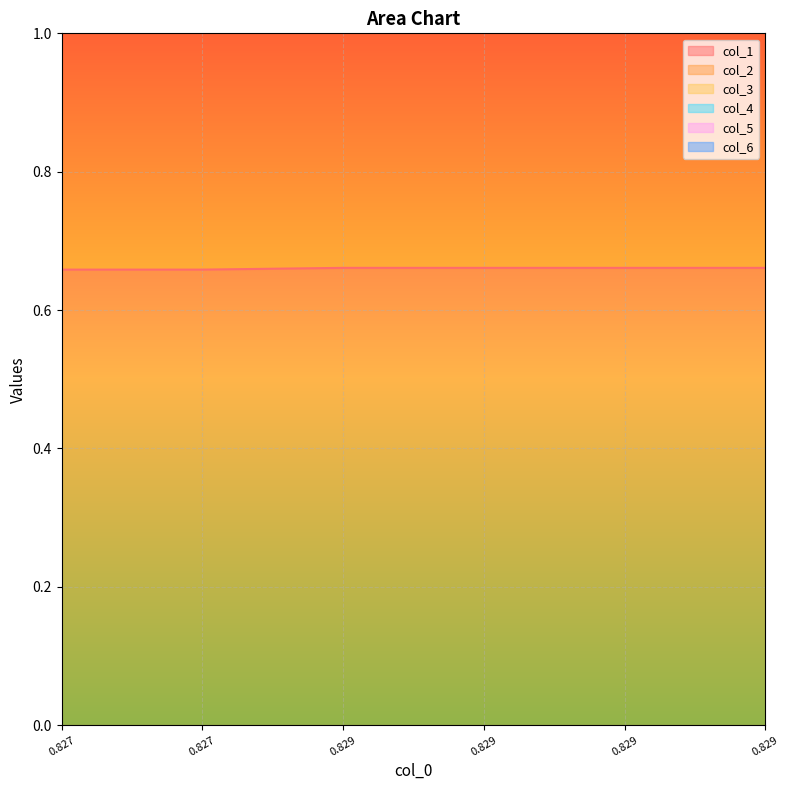

List the series in order of their overall mean, highest first.

col_4, col_6, col_1, col_5, col_3, col_2